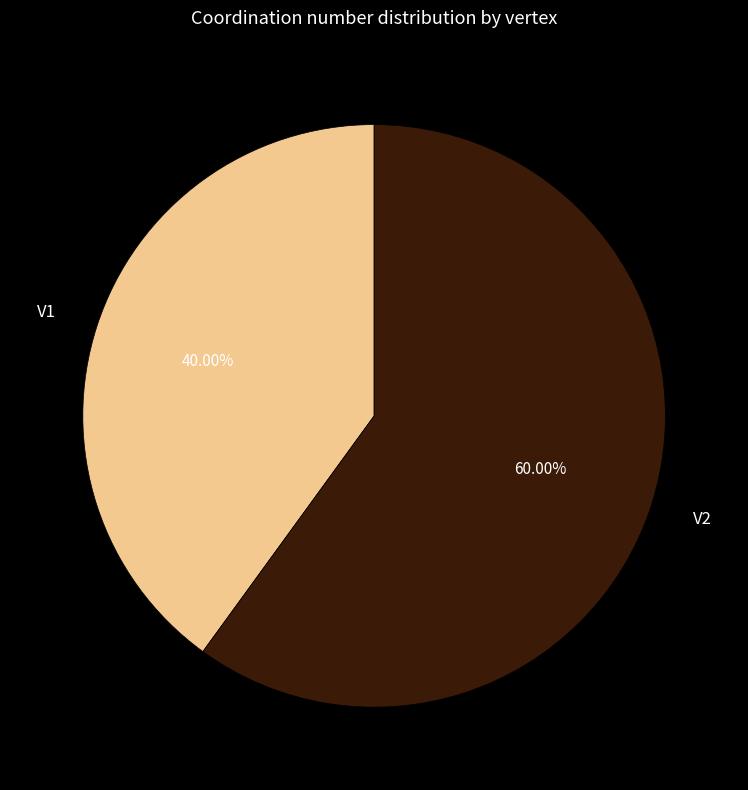

How many slices are in this pie chart?

2